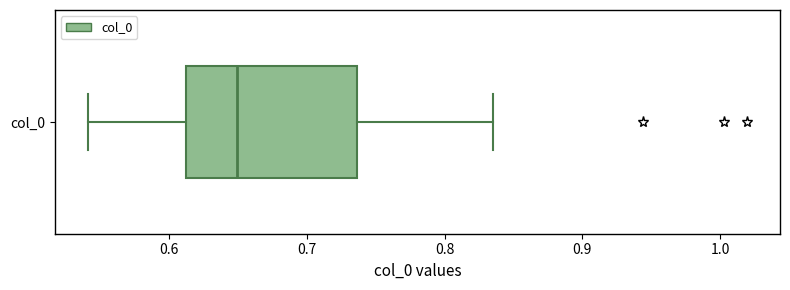

Read this box plot against the x-axis: the position of the median line, the range covered by the box, and the ends of both whiskers. The values are not printed on the chart, so give them approximately, as read against the axis.

median 0.65, box 0.61 to 0.74, whiskers 0.54 to 0.84